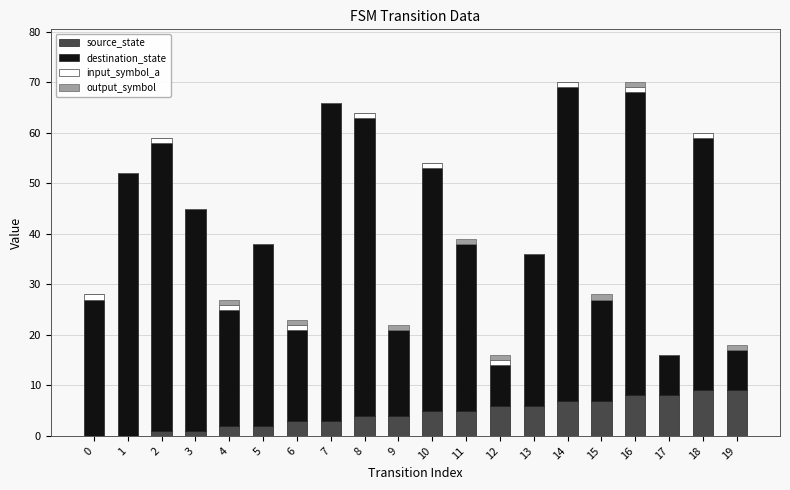

Is it true that source_state equals 4 at 9?

True